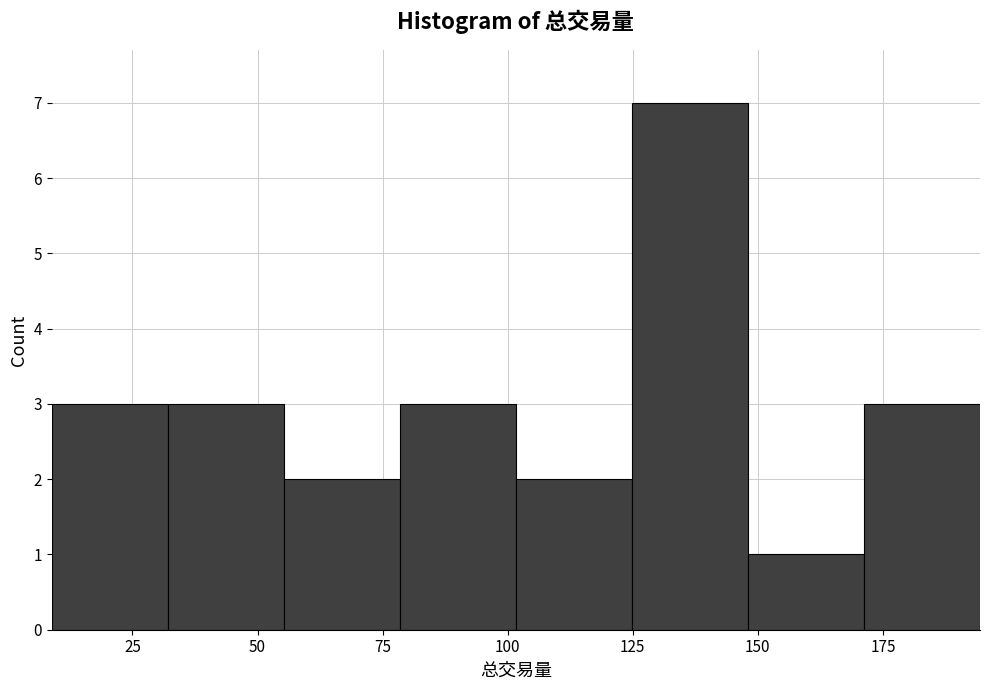

Reading left to right, transcribe this chart: for each bar, give the range it covers on the x-axis and its height. Neither the bar edges nor the heights are printed on the chart, so give them approximately, as read against the axes.

10 to 30: 3
30 to 55: 3
55 to 80: 2
80 to 100: 3
100 to 125: 2
125 to 150: 7
150 to 170: 1
170 to 195: 3